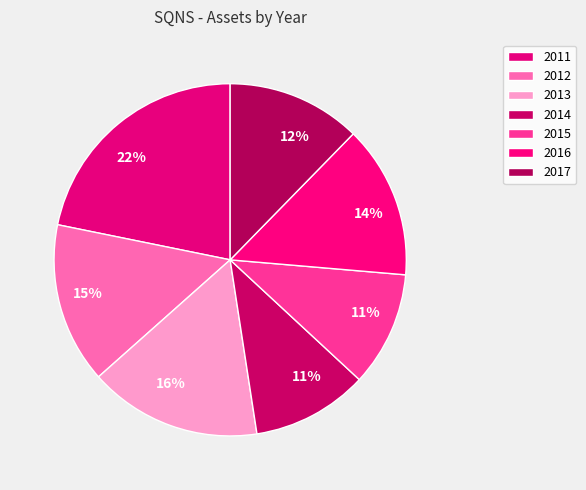

To the nearest percent, what portion does 2015 represent?

11%